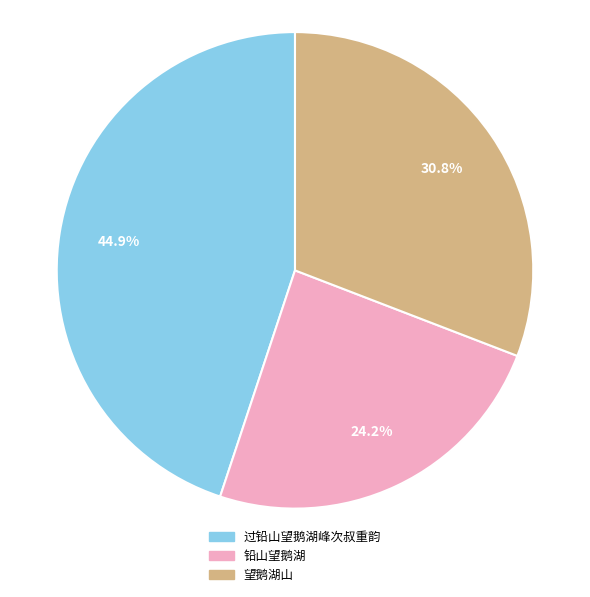

Which has a higher value, 过铅山望鹅湖峰次叔重韵 or 铅山望鹅湖?

过铅山望鹅湖峰次叔重韵